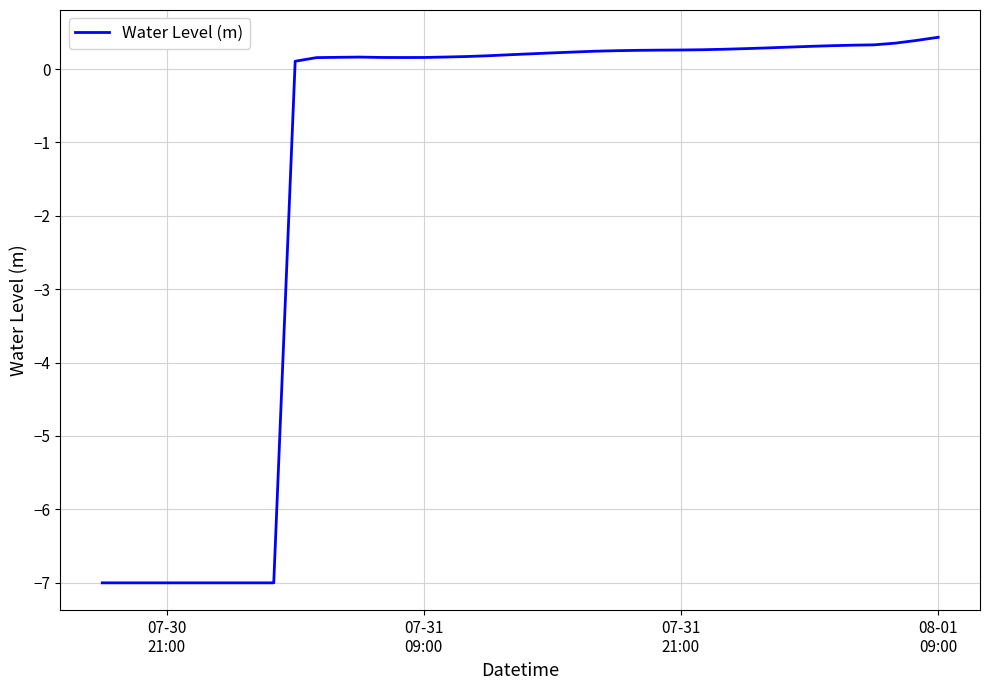

What is the greatest value displayed?

0.4